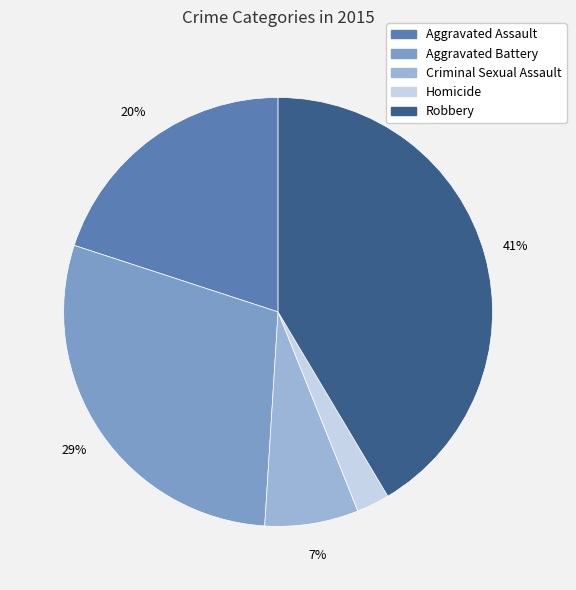

Combined, do Criminal Sexual Assault and Aggravated Battery account for over 50%?

No